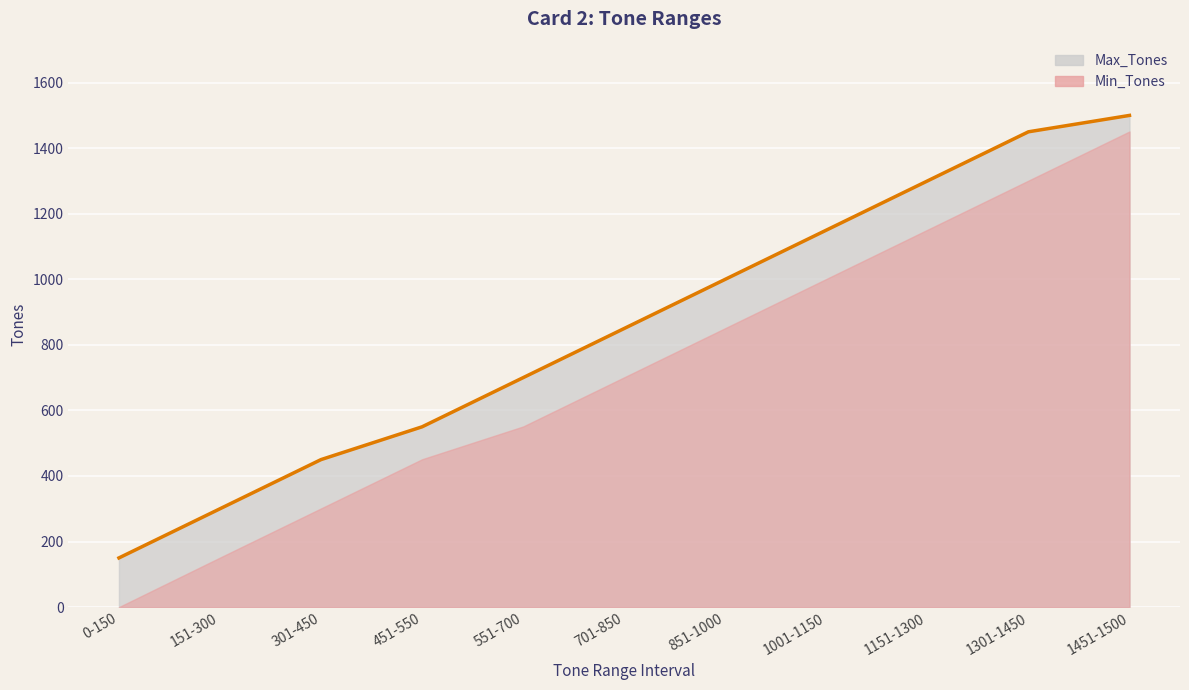

What is the average value?

855